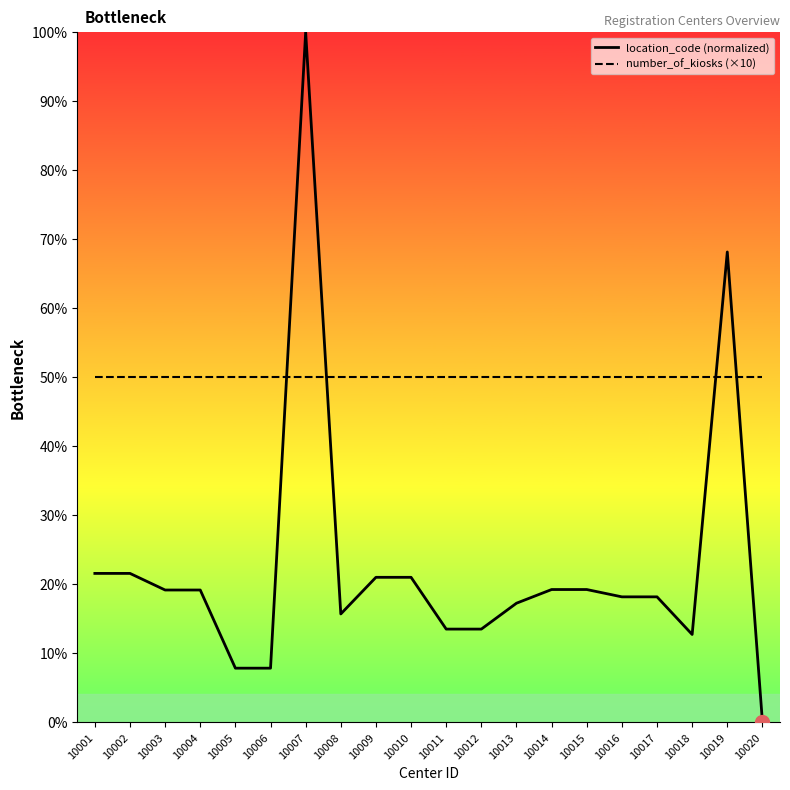

Is the value of number_of_kiosks (×10) at 10020 greater than the value of location_code (normalized) at 10013?

Yes